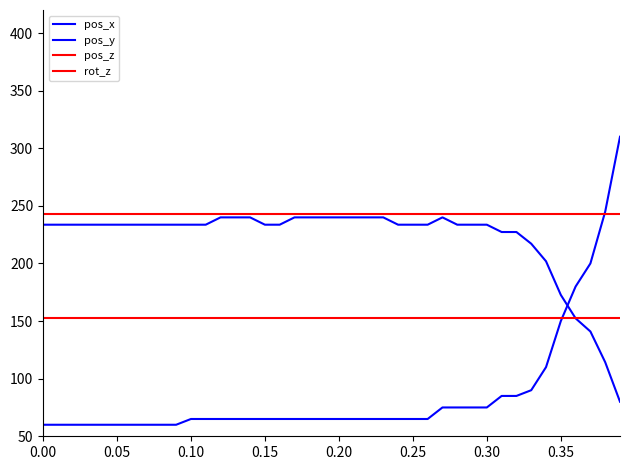

How many lines are shown in the chart?

4